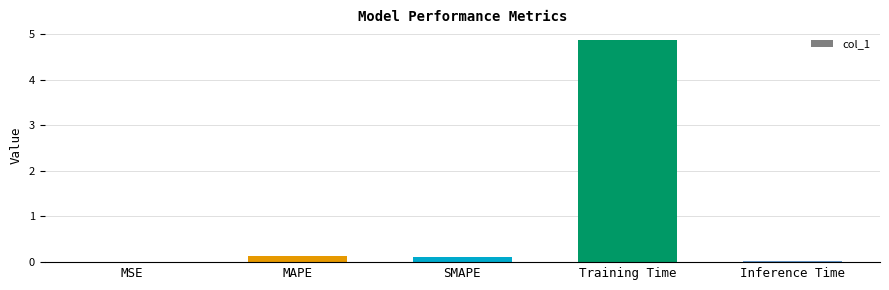

What is the maximum value shown in the chart?

4.9